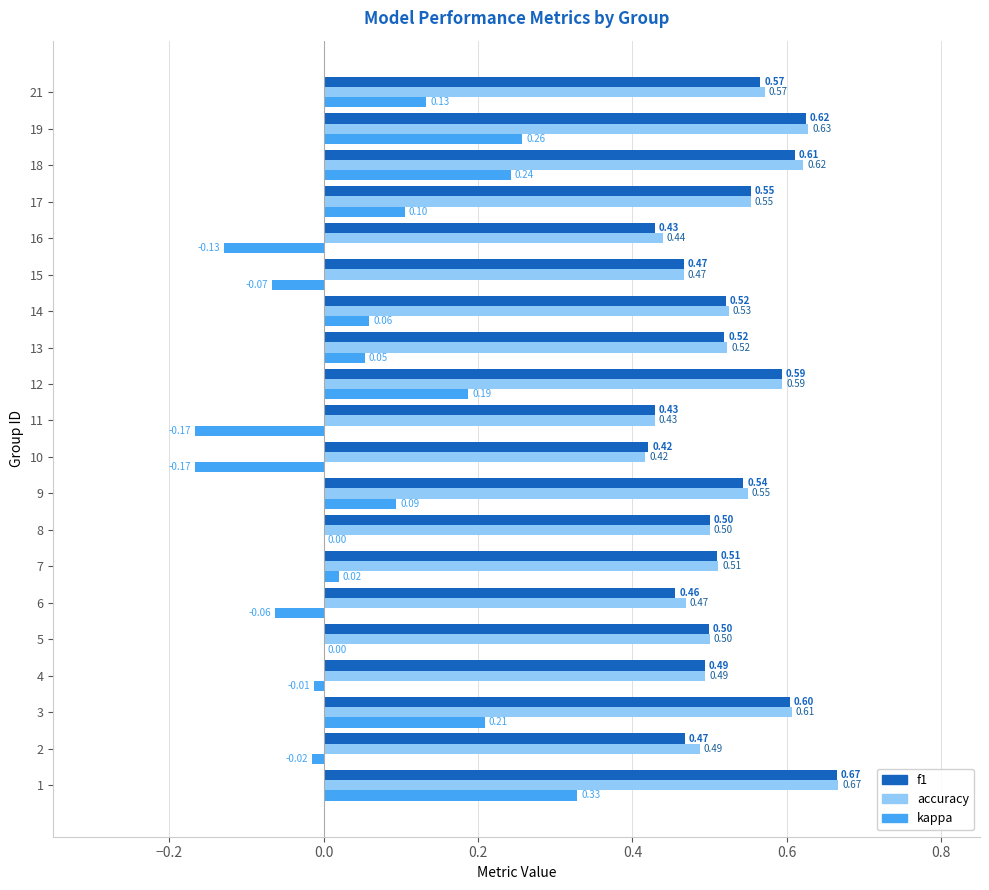

Is the value of kappa at 19 greater than the value of f1 at 10?

No